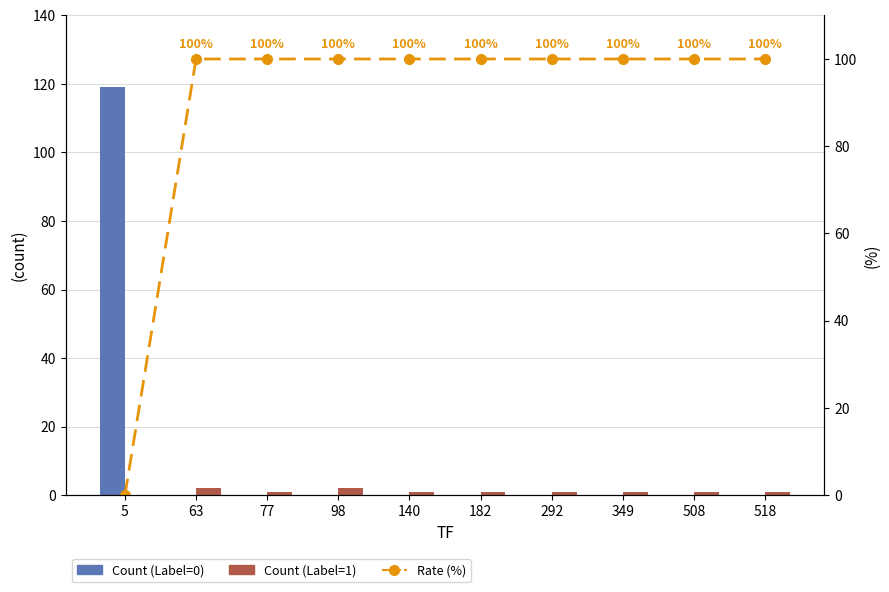

What is the difference between the highest and lowest values at 63?

100